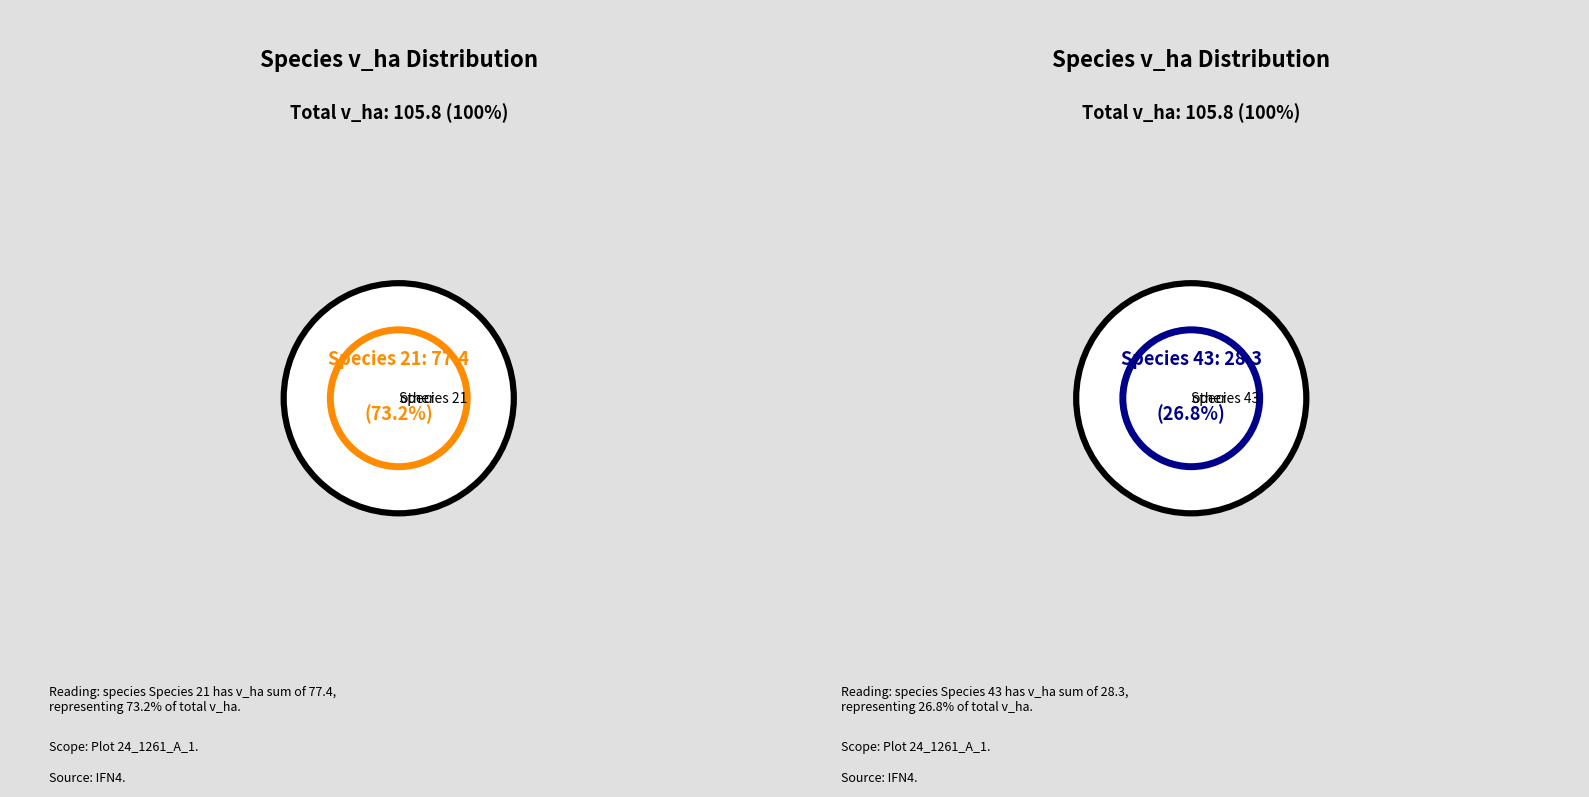

To the nearest percent, what is the combined percentage of 43 and 21?

100%